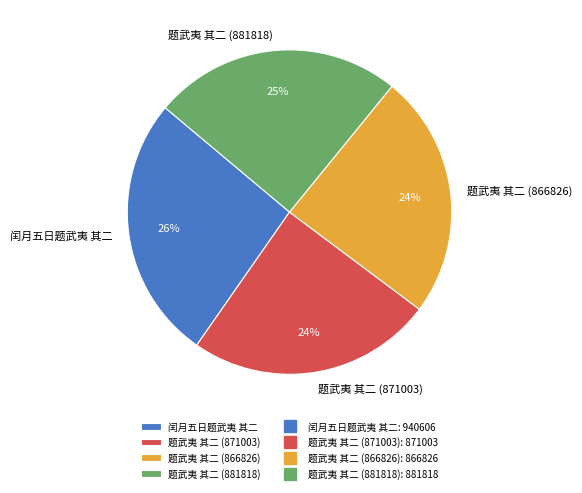

Count the number of slices in the pie.

4